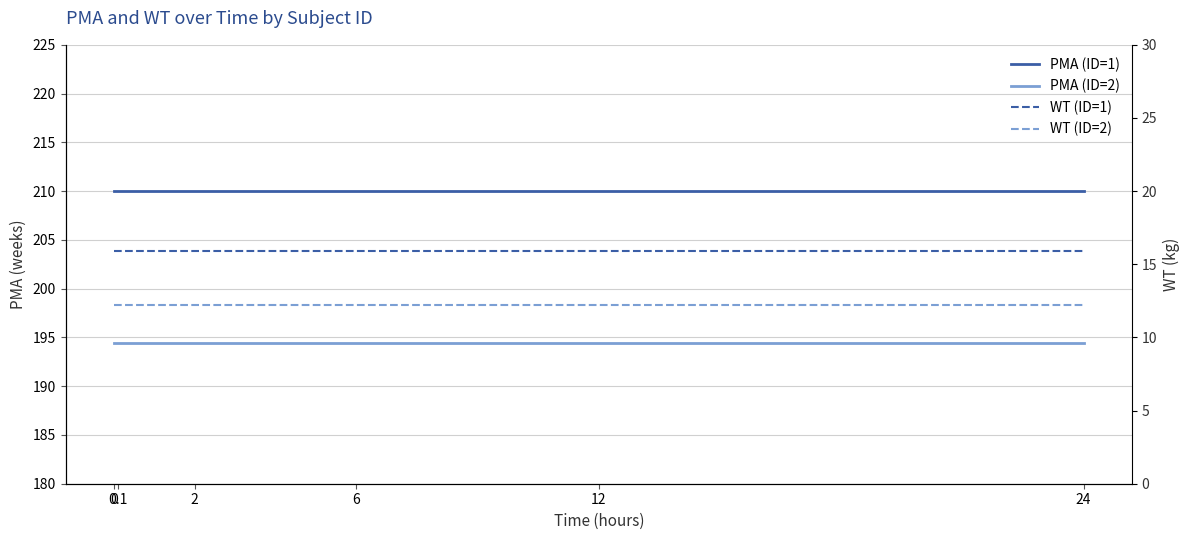

True or false: PMA (ID=1) has more than 1 points higher than both neighbors.

False